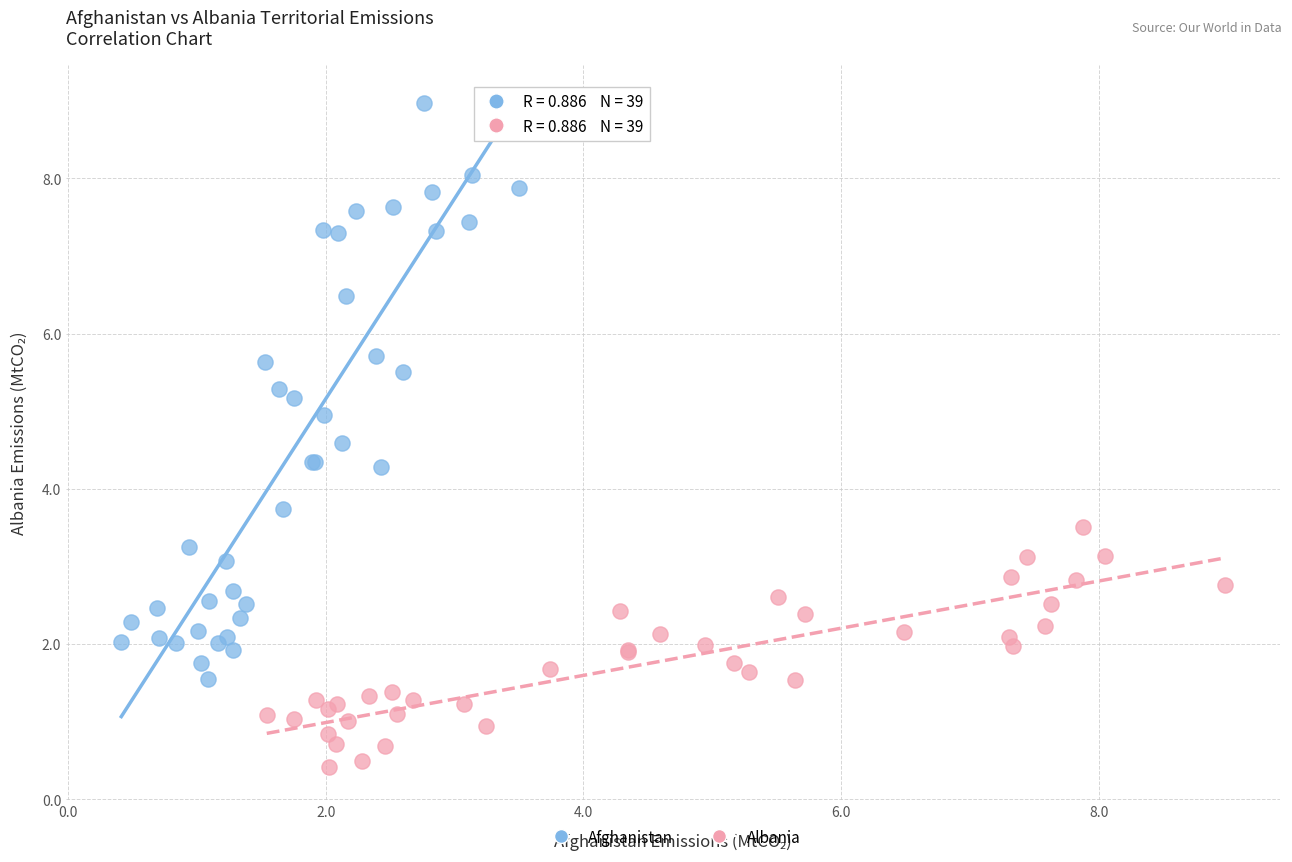

What are all the series names shown in the legend?

Afghanistan, Albania